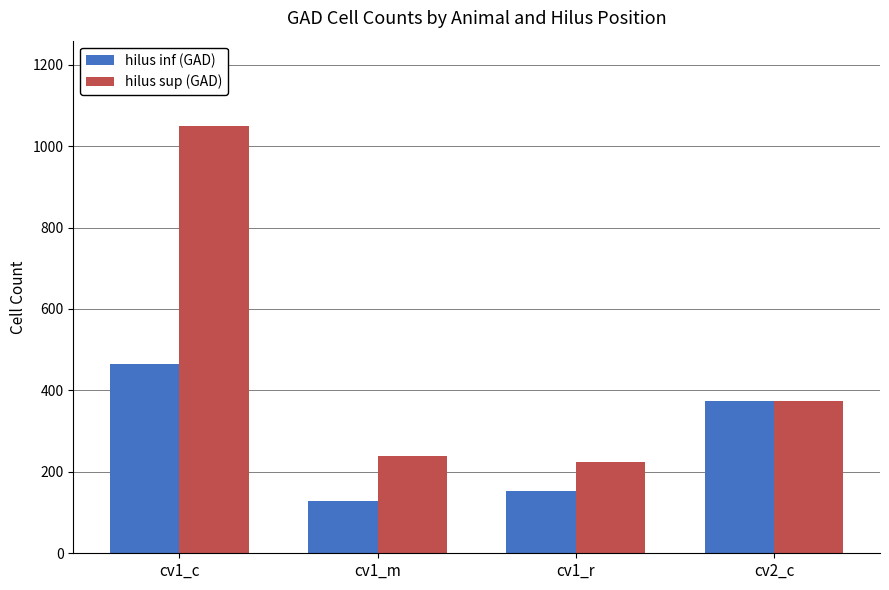

Which series has the largest range (max minus min)?

hilus sup (GAD)